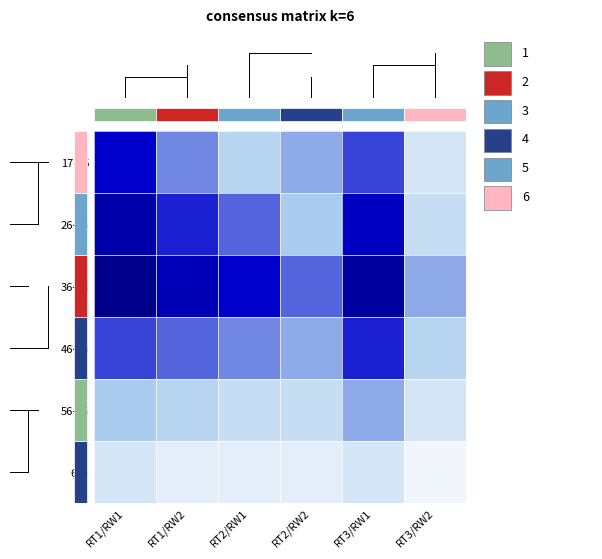

Which series has the largest total across all categories?

36-45